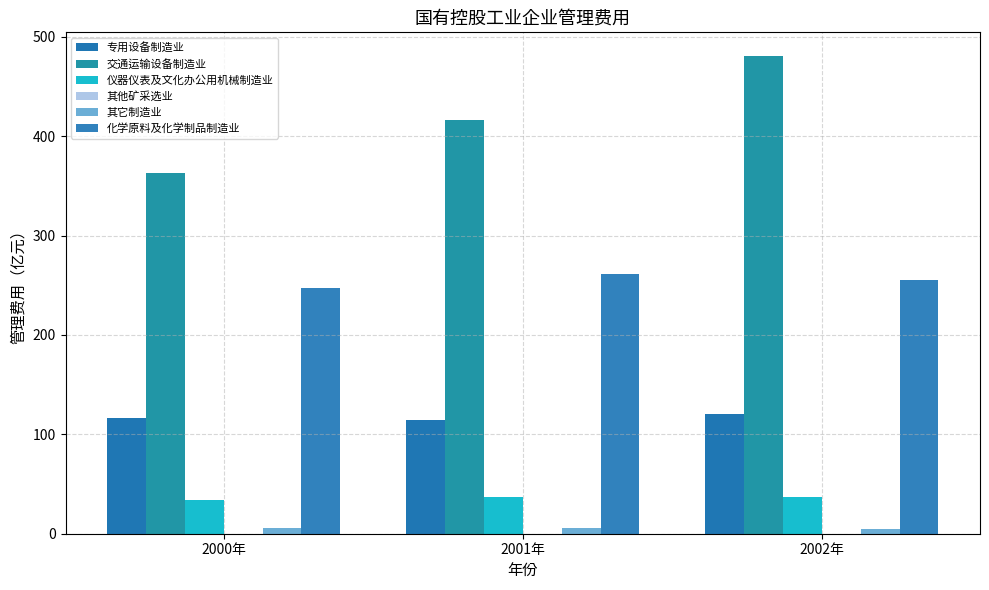

At which label is 化学原料及化学制品制造业 closest to 254?

2002年